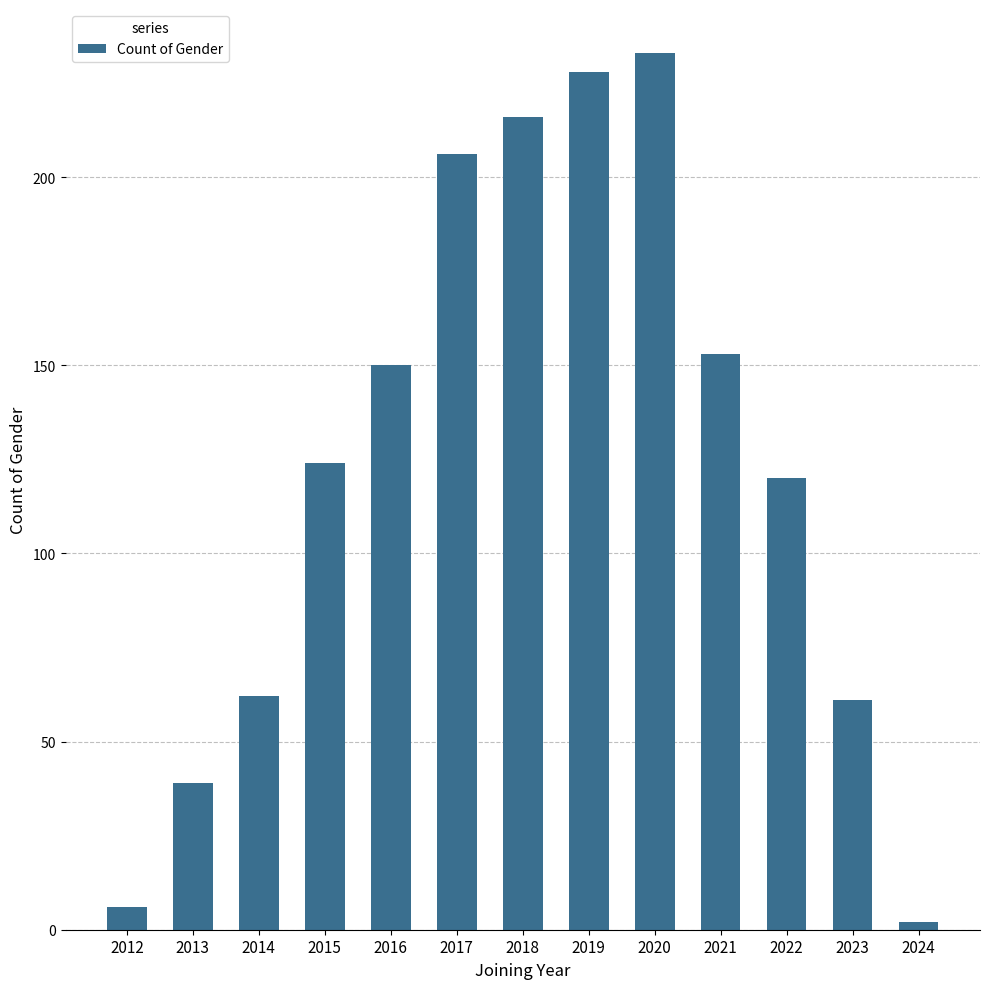

What is the value of the 3rd bar from the left?

62